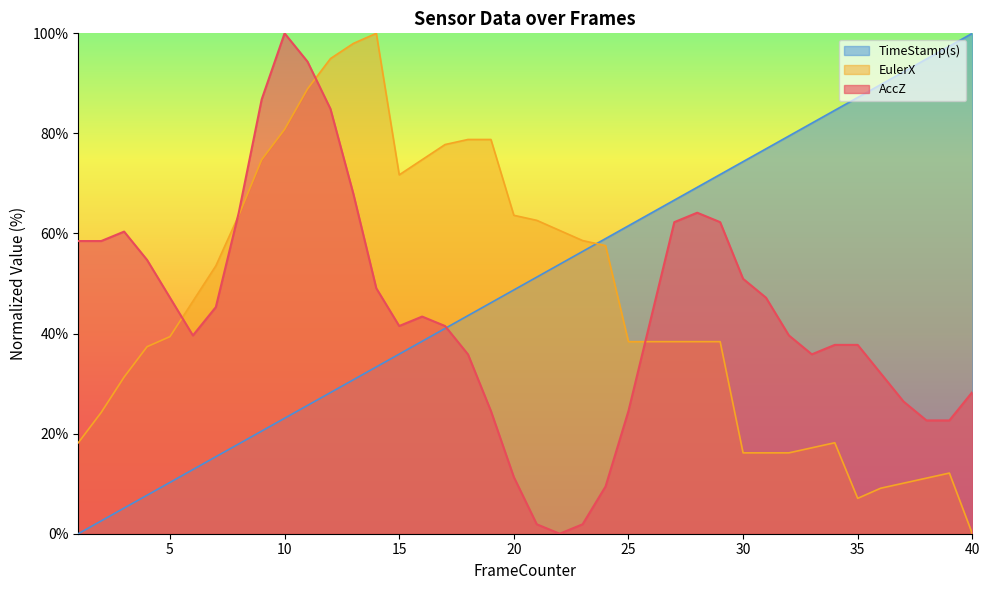

List the series in order of their peak value, lowest first.

EulerX, AccZ, TimeStamp(s)